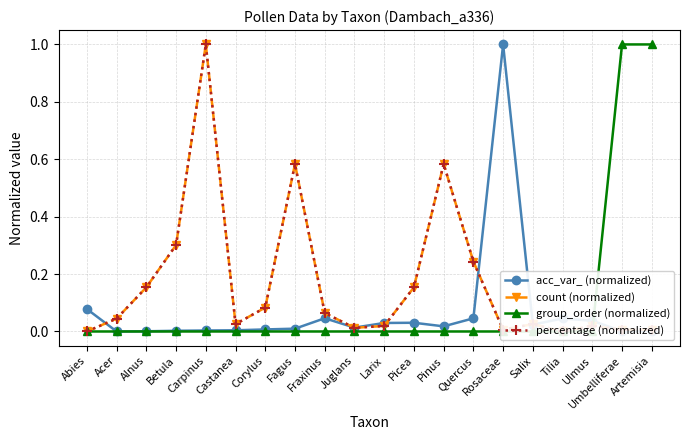

At which label is acc_var_ (normalized) closest to 0?

Acer